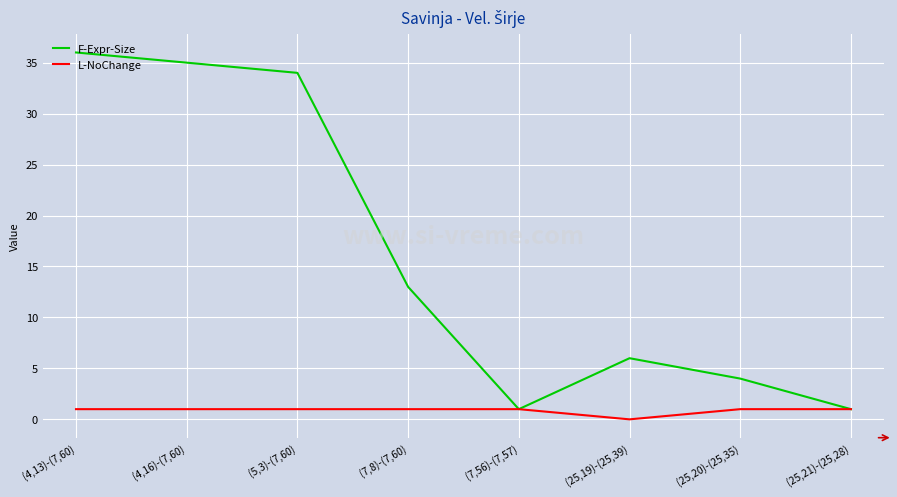

Does the chart have visible grid lines?

Yes